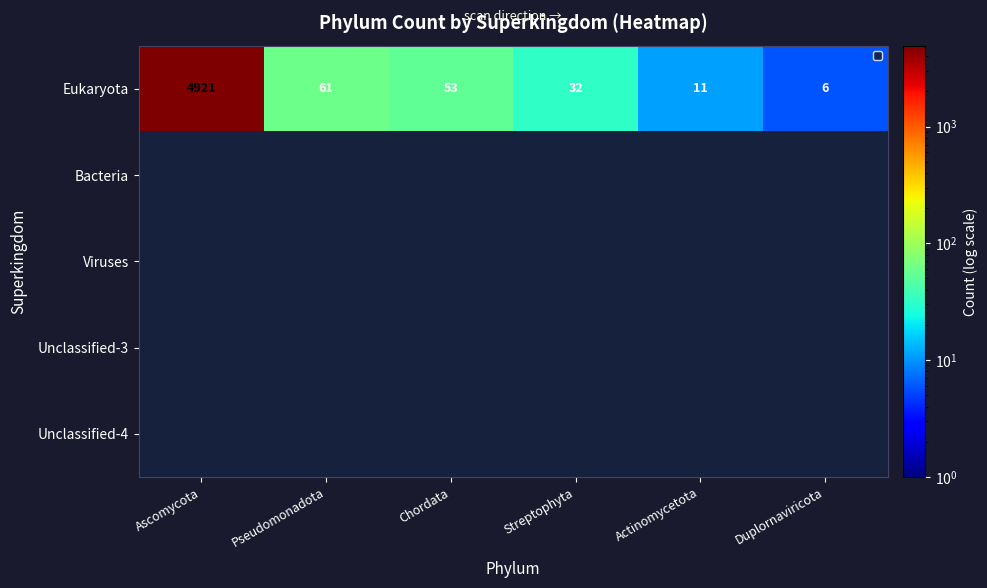

Which category has the highest value across all series?

Ascomycota